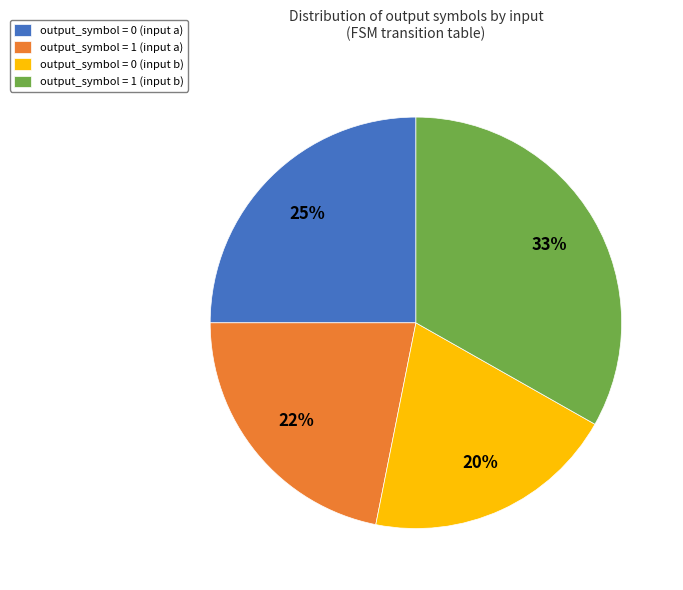

Which slice is the largest?

output_symbol = 1 (input b)